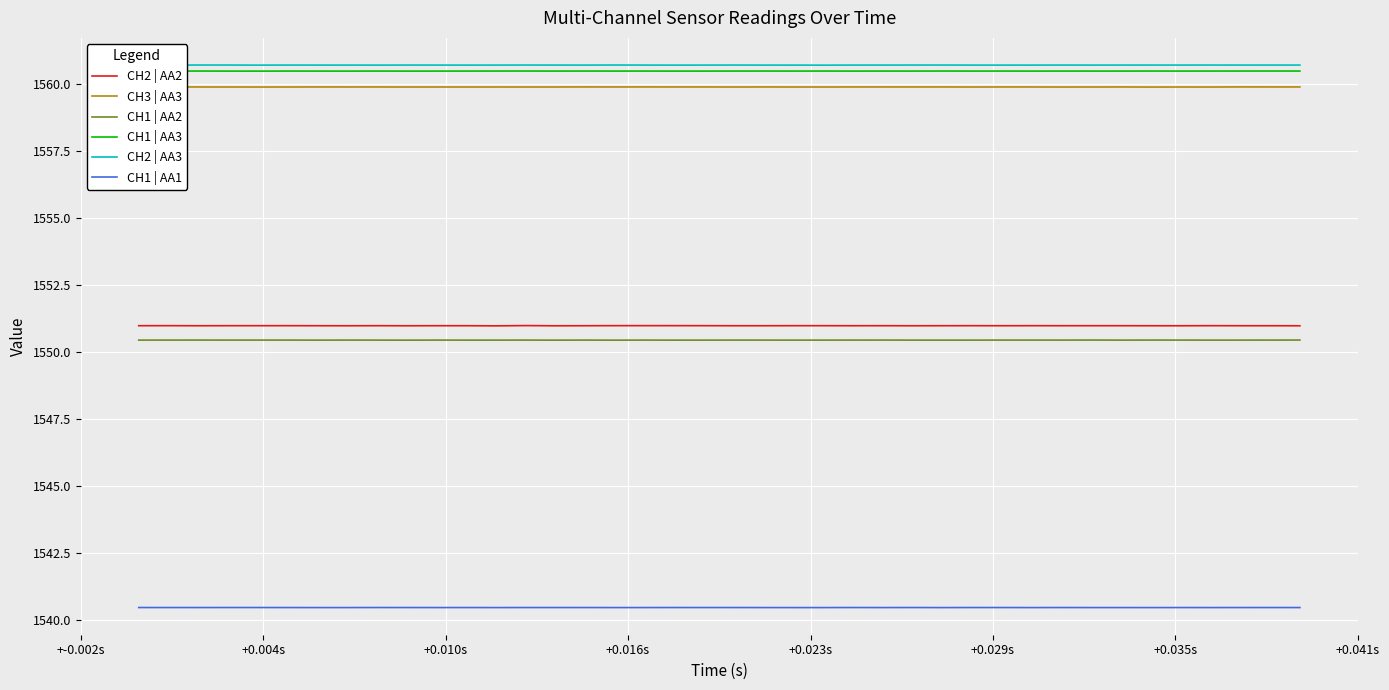

What are all the series names shown in the legend?

CH2 | AA2, CH3 | AA3, CH1 | AA2, CH1 | AA3, CH2 | AA3, CH1 | AA1